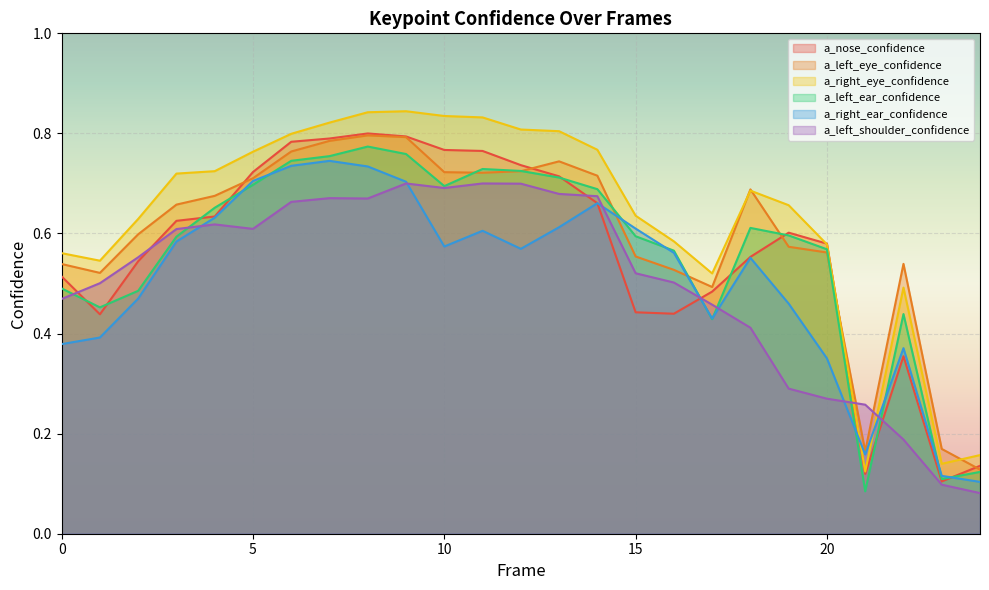

Reading right to left, transcribe all the data shown in this chart.

a_nose_confidence: 0.1	0.1	0.4	0.1	0.6	0.6	0.6	0.5	0.4	0.4	0.7	0.7	0.7	0.8	0.8	0.8	0.8	0.8	0.8	0.7	0.6	0.6	0.5	0.4	0.5
a_left_eye_confidence: 0.1	0.2	0.5	0.2	0.6	0.6	0.7	0.5	0.5	0.6	0.7	0.7	0.7	0.7	0.7	0.8	0.8	0.8	0.8	0.7	0.7	0.7	0.6	0.5	0.5
a_right_eye_confidence: 0.2	0.1	0.5	0.1	0.6	0.7	0.7	0.5	0.6	0.6	0.8	0.8	0.8	0.8	0.8	0.8	0.8	0.8	0.8	0.8	0.7	0.7	0.6	0.5	0.6
a_left_ear_confidence: 0.1	0.1	0.4	0.1	0.6	0.6	0.6	0.4	0.6	0.6	0.7	0.7	0.7	0.7	0.7	0.8	0.8	0.8	0.7	0.7	0.7	0.6	0.5	0.5	0.5
a_right_ear_confidence: 0.1	0.1	0.4	0.2	0.4	0.5	0.6	0.4	0.6	0.6	0.7	0.6	0.6	0.6	0.6	0.7	0.7	0.7	0.7	0.7	0.6	0.6	0.5	0.4	0.4
a_left_shoulder_confidence: 0.1	0.1	0.2	0.3	0.3	0.3	0.4	0.5	0.5	0.5	0.7	0.7	0.7	0.7	0.7	0.7	0.7	0.7	0.7	0.6	0.6	0.6	0.6	0.5	0.5